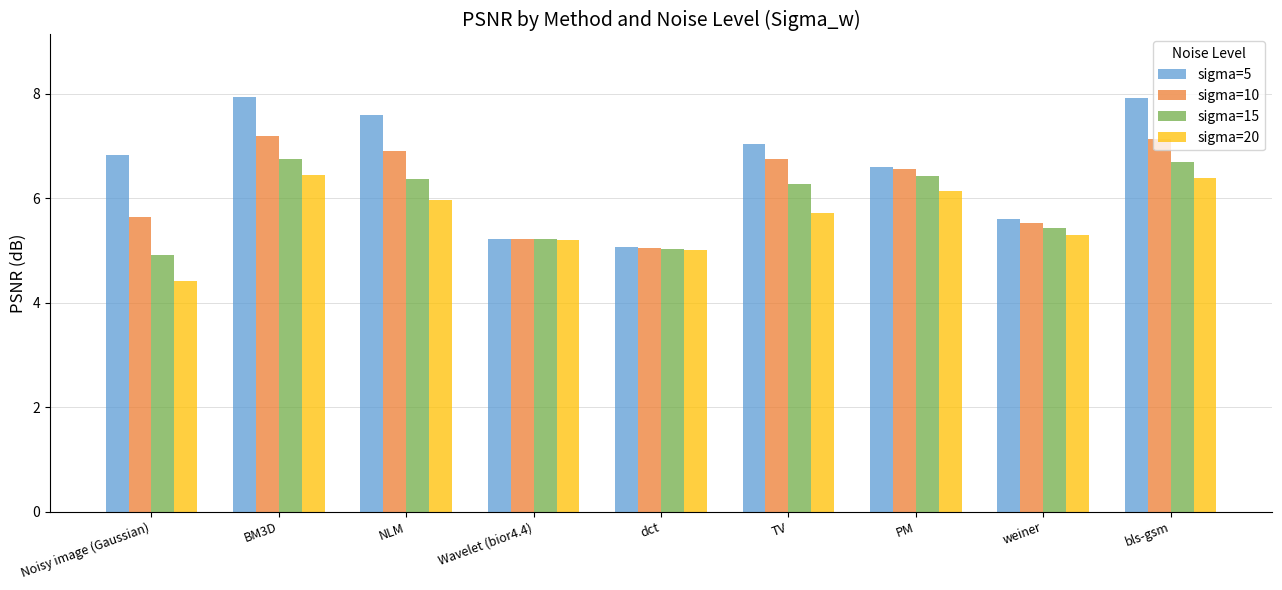

Is it true that sigma=20 equals 6.8 at Wavelet (bior4.4)?

False